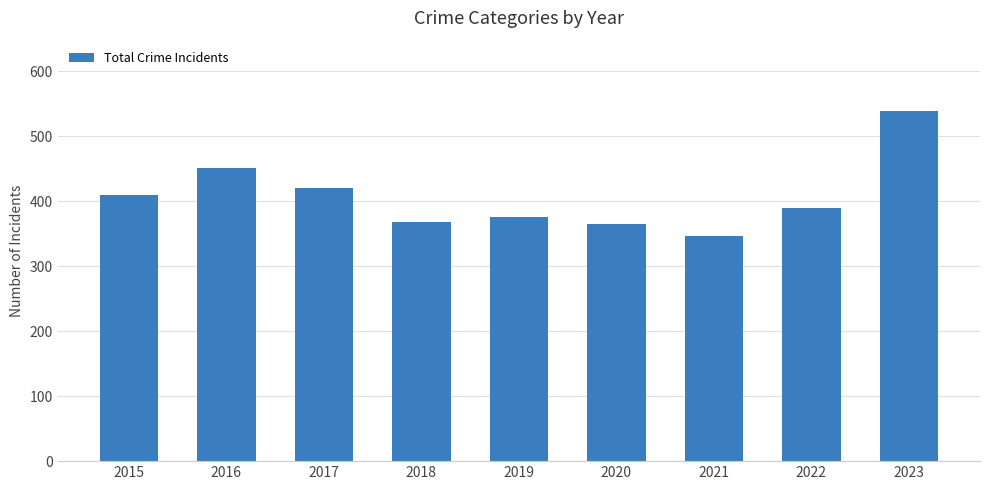

What is the change in value from 2015 to 2020?

-44